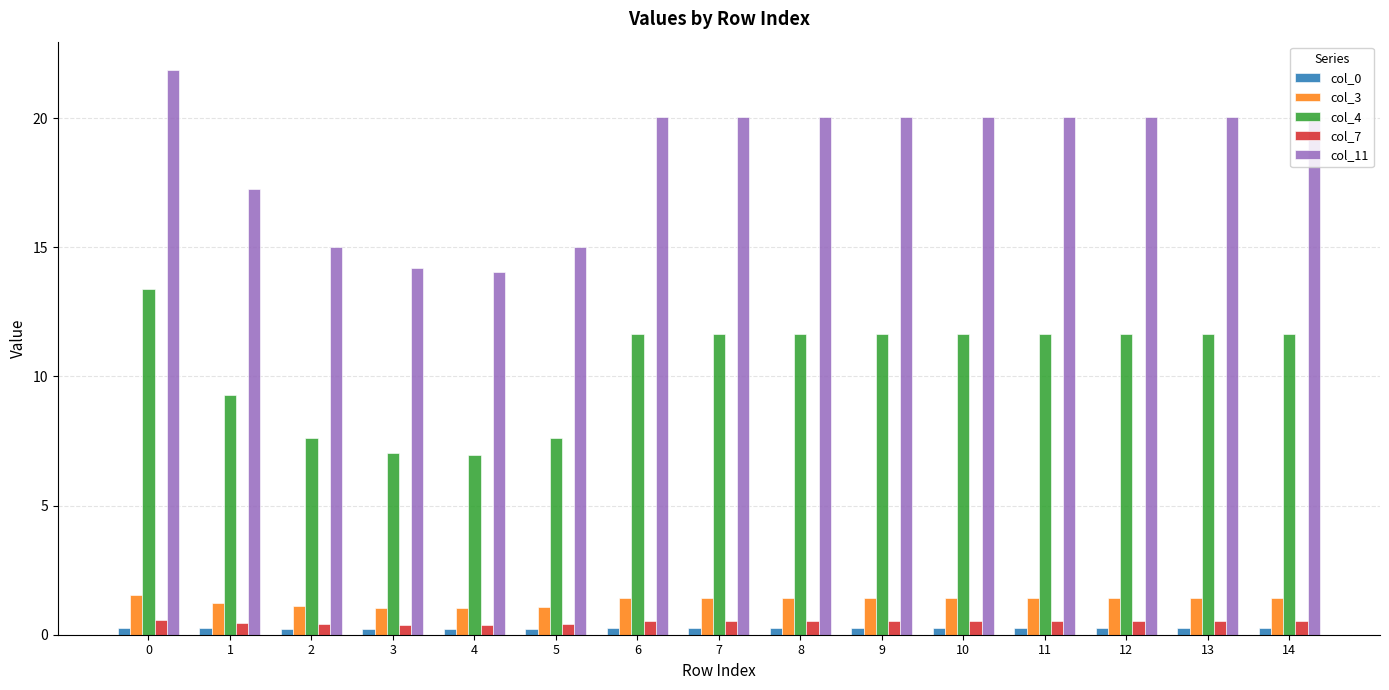

What is the minimum value shown in the chart?

0.2